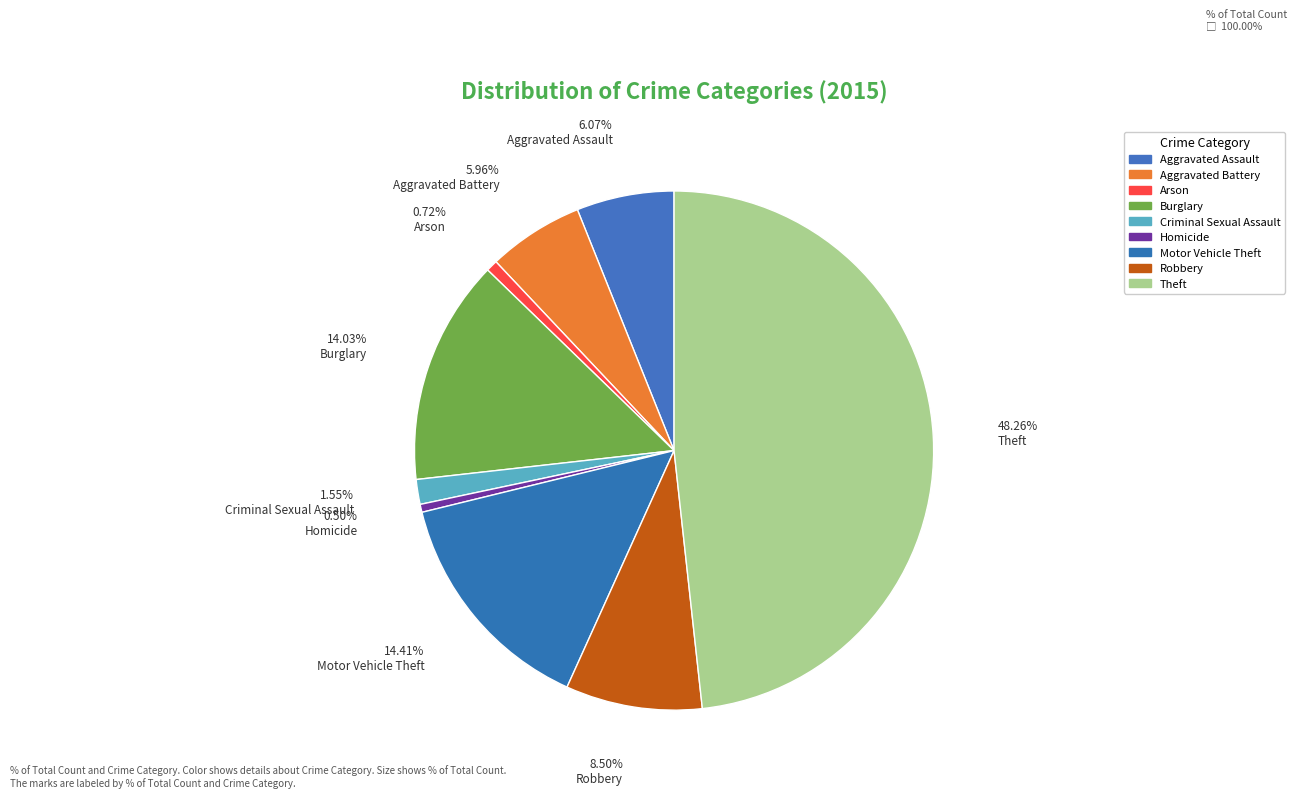

Approximately how many times larger is the value at Motor Vehicle Theft compared to Aggravated Battery?

2.4